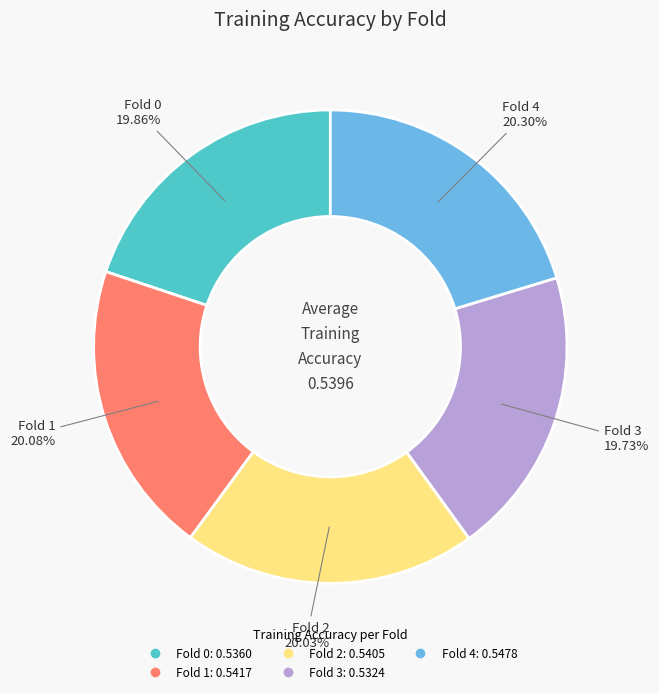

Is it true that Fold 3 is 20% of the pie?

True